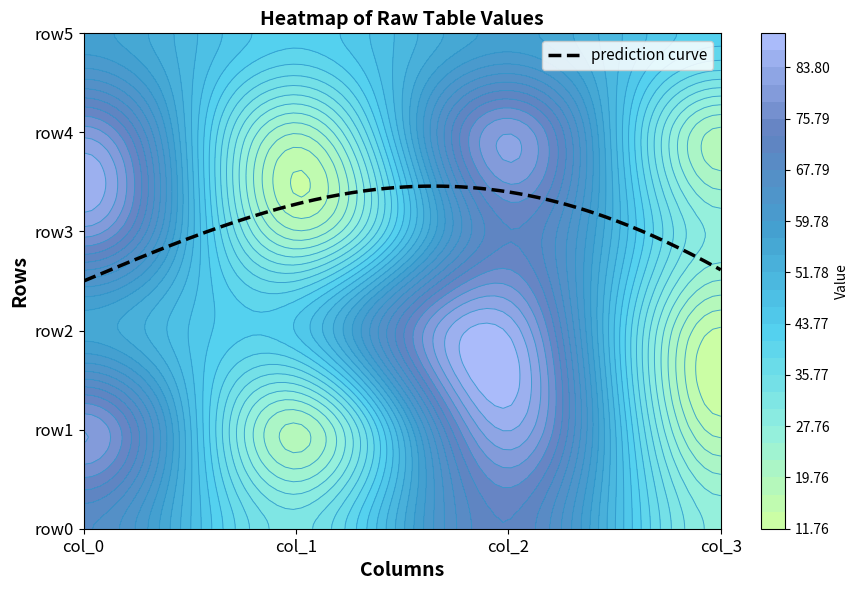

At how many categories does at least one series exceed 71?

2